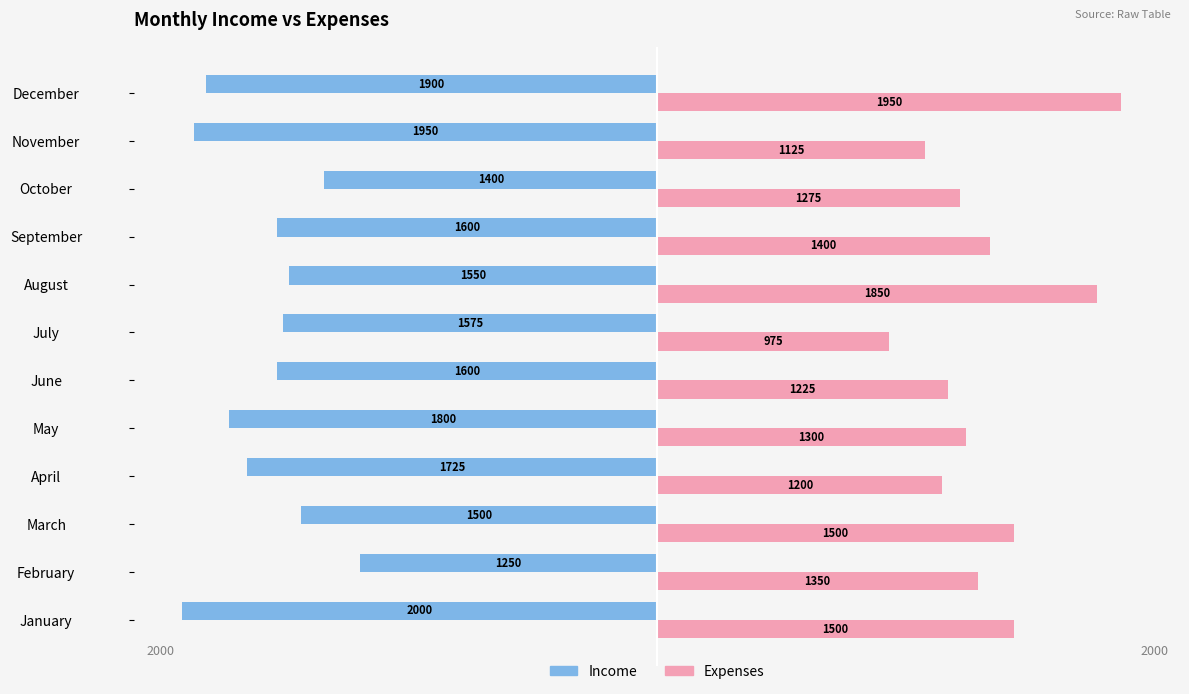

What is the approximate value of Income at June, to the nearest 100?

-1600